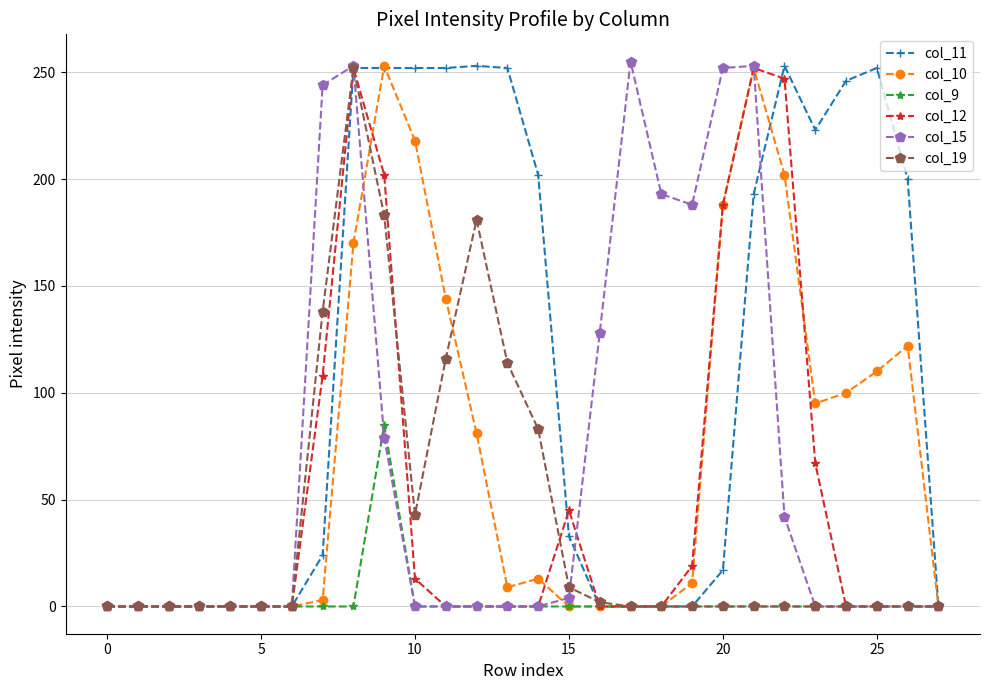

True or false: col_12 has more than 2 points higher than both neighbors.

True